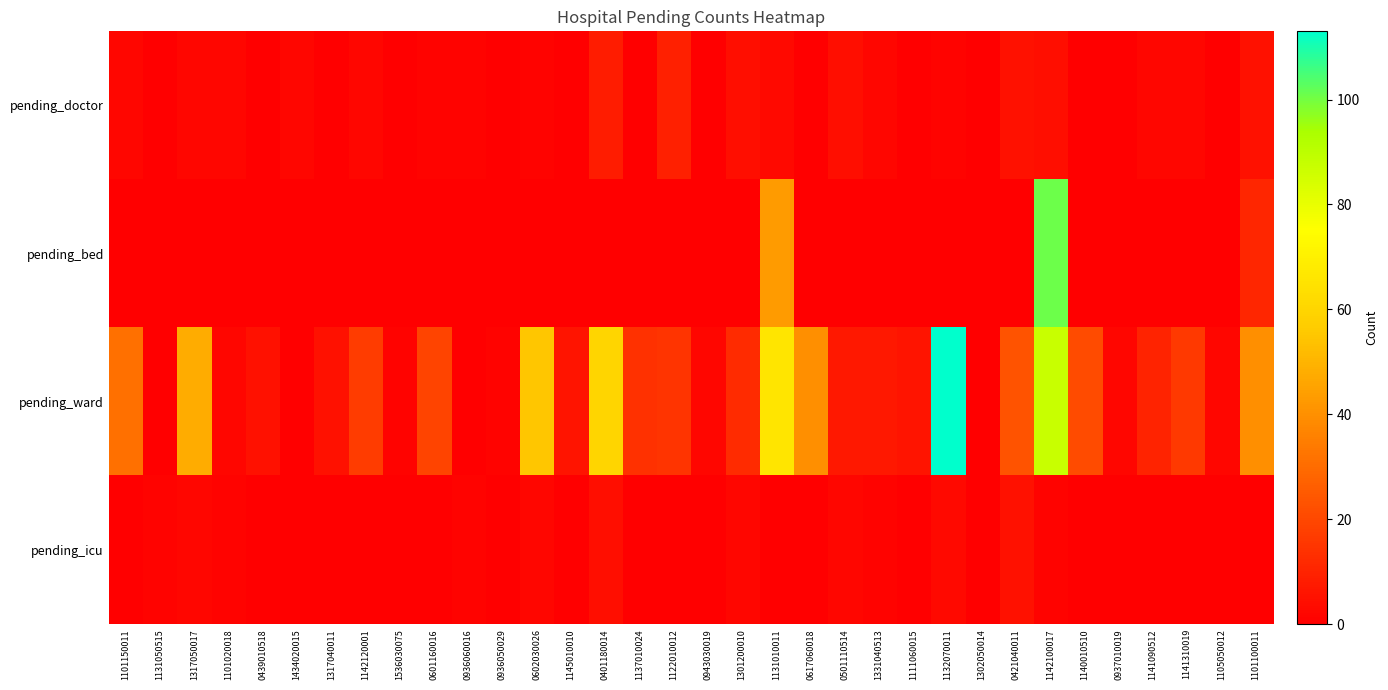

Reading left to right, list all the values displayed in this chart.

pending_doctor: 1101150011=2	1131050515=0	1317050017=2	1101020018=2	0439010518=0	1434020015=2	1317040011=0	1142120001=2	1536030075=0	0601160016=1	0936060016=1	0936050029=0	0602030026=1	1145010010=0	0401180014=8	1137010024=0	1122010012=9	0943030019=0	1301200010=4	1131010011=3	0617060018=0	0501110514=4	1331040513=2	1111060015=0	1132070011=1	1302050014=0	0421040011=5	1142100017=4	1140010510=0	0937010019=0	1141090512=2	1141310019=2	1105050012=0	1101100011=5
pending_bed: 1101150011=0	1131050515=0	1317050017=0	1101020018=0	0439010518=0	1434020015=0	1317040011=0	1142120001=0	1536030075=0	0601160016=0	0936060016=0	0936050029=0	0602030026=0	1145010010=0	0401180014=0	1137010024=0	1122010012=0	0943030019=0	1301200010=0	1131010011=43	0617060018=0	0501110514=0	1331040513=0	1111060015=0	1132070011=0	1302050014=0	0421040011=0	1142100017=101	1140010510=0	0937010019=0	1141090512=0	1141310019=0	1105050012=0	1101100011=11
pending_ward: 1101150011=31	1131050515=0	1317050017=48	1101020018=2	0439010518=5	1434020015=0	1317040011=5	1142120001=17	1536030075=1	0601160016=19	0936060016=0	0936050029=1	0602030026=55	1145010010=6	0401180014=60	1137010024=14	1122010012=15	0943030019=2	1301200010=12	1131010011=66	0617060018=40	0501110514=7	1331040513=7	1111060015=6	1132070011=113	1302050014=0	0421040011=23	1142100017=87	1140010510=21	0937010019=2	1141090512=10	1141310019=16	1105050012=2	1101100011=40
pending_icu: 1101150011=0	1131050515=1	1317050017=2	1101020018=1	0439010518=0	1434020015=0	1317040011=0	1142120001=0	1536030075=0	0601160016=0	0936060016=1	0936050029=0	0602030026=2	1145010010=0	0401180014=4	1137010024=0	1122010012=0	0943030019=0	1301200010=2	1131010011=0	0617060018=0	0501110514=2	1331040513=1	1111060015=0	1132070011=3	1302050014=0	0421040011=5	1142100017=1	1140010510=0	0937010019=0	1141090512=0	1141310019=0	1105050012=0	1101100011=0